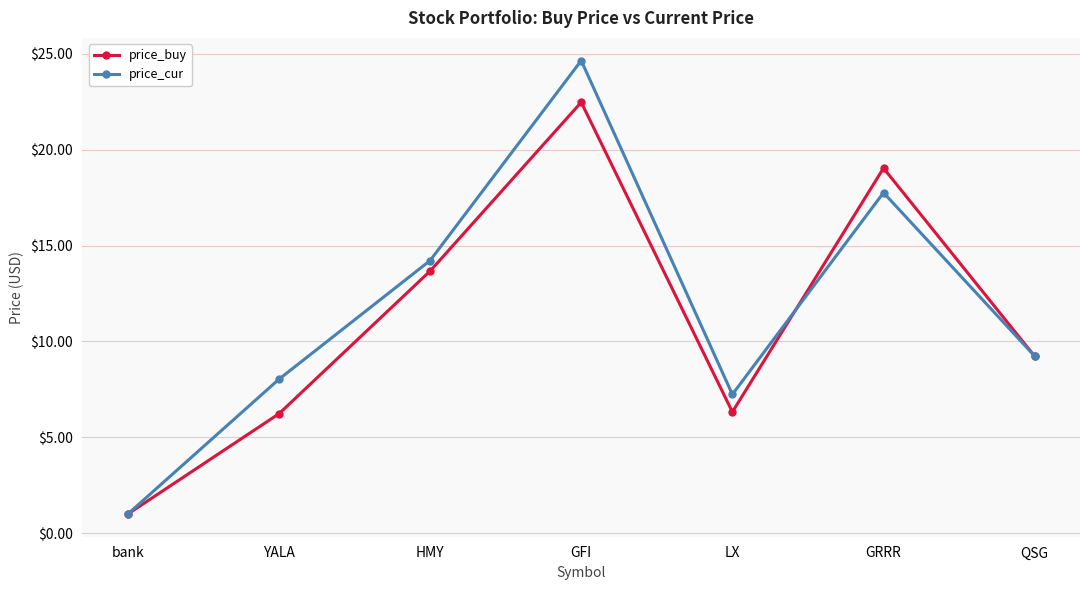

In price_buy, how many points are lower than both neighbors (excluding endpoints)?

1